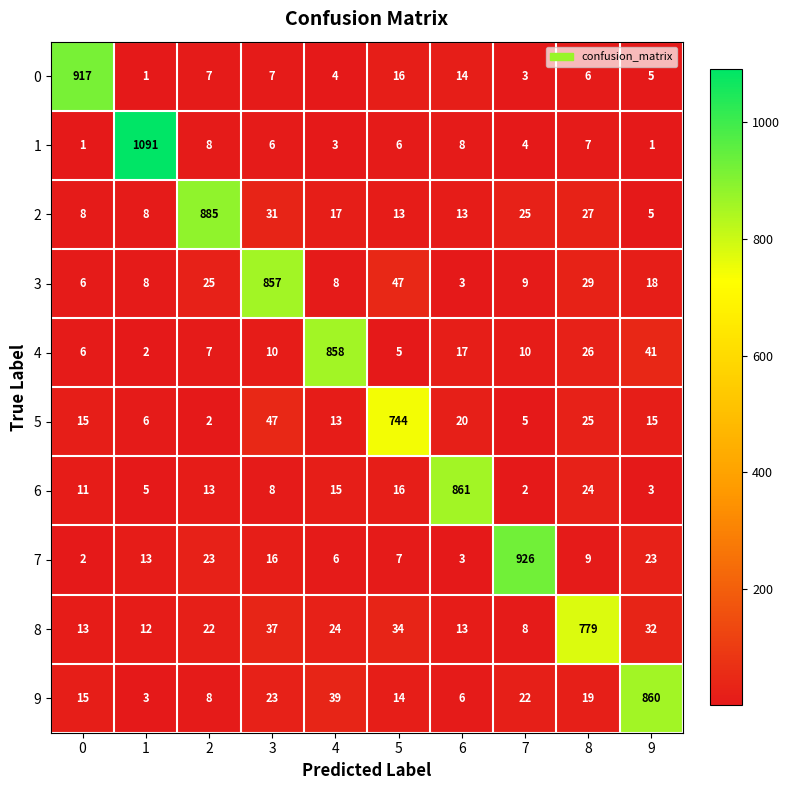

What is the total value across all series at 4?

987